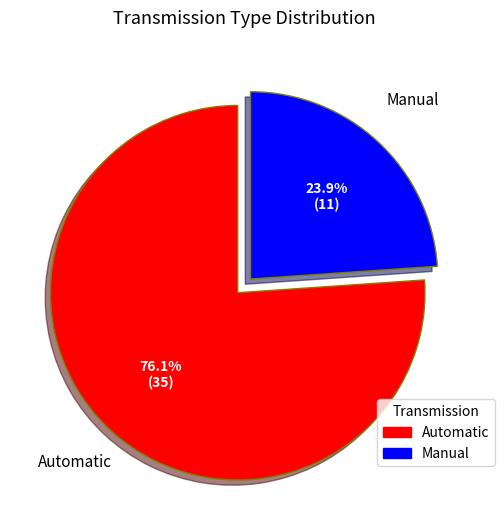

To the nearest percent, what is the difference between the largest and smallest slice percentages?

52%